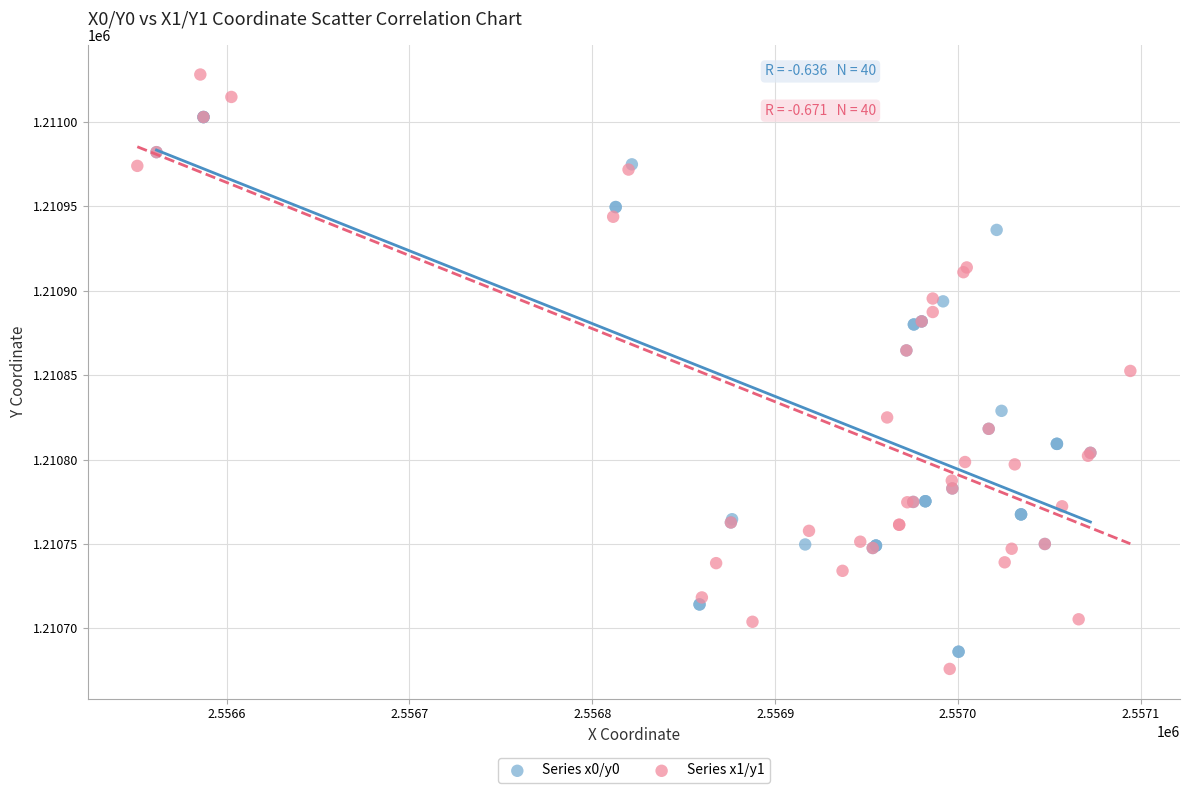

Which series contains the highest Y value?

Series x1/y1